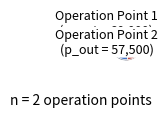

Does any single category account for the majority?

Yes